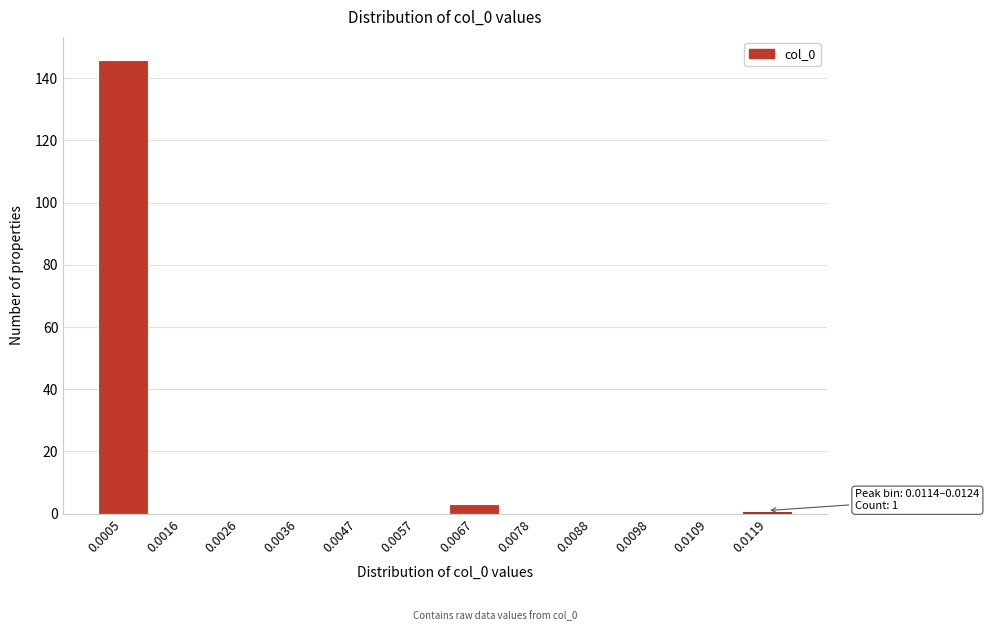

Reading left to right, list all the values displayed in this chart.

0.0005=146	0.0016=0	0.0026=0	0.0036=0	0.0047=0	0.0057=0	0.0067=3	0.0078=0	0.0088=0	0.0098=0	0.0109=0	0.0119=1